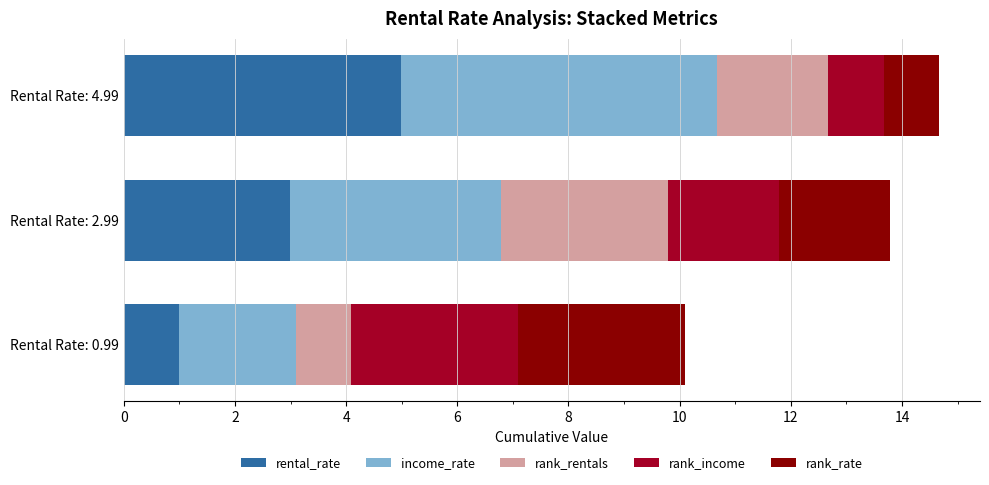

What are all the series names shown in the legend?

rental_rate, income_rate, rank_rentals, rank_income, rank_rate